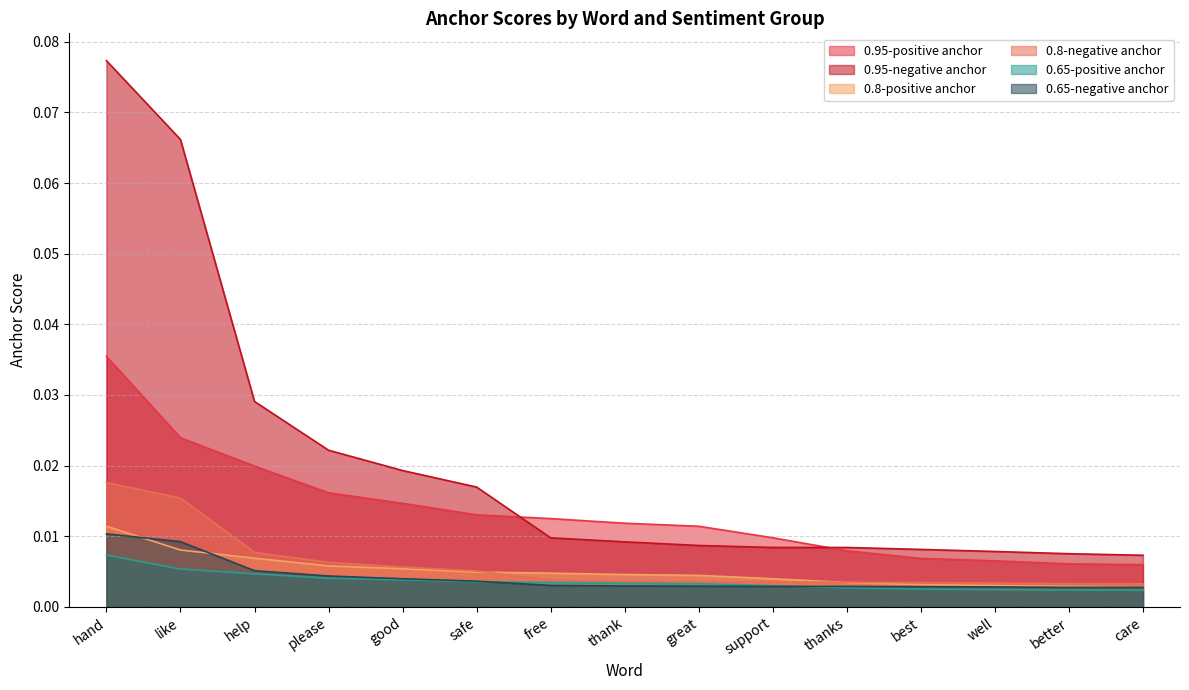

Which series changed the most between good and best?

0.95-negative anchor